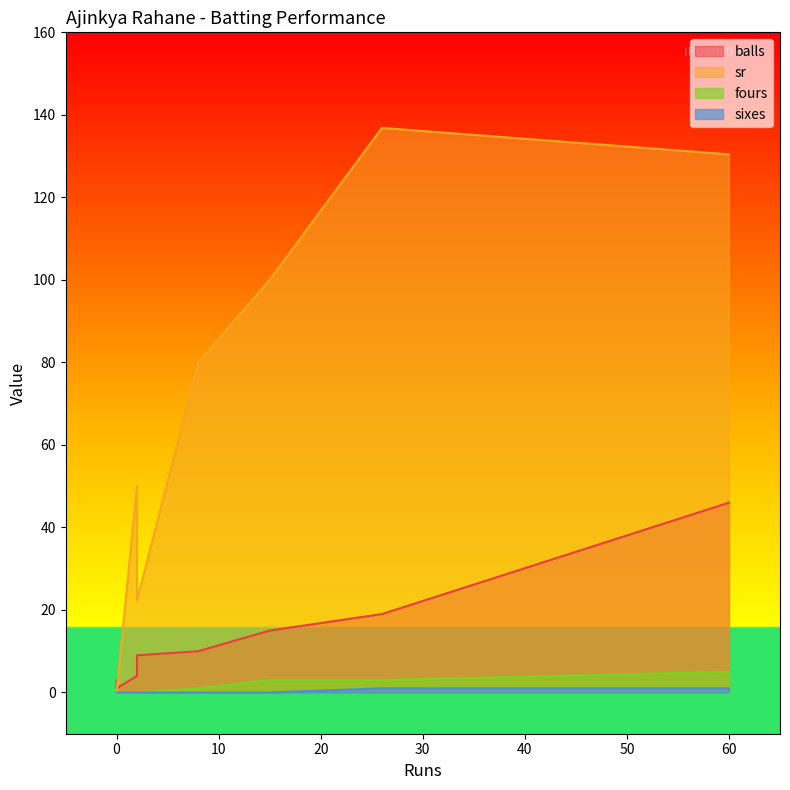

What is the sum of the balls values at 0 and 60?

47.0